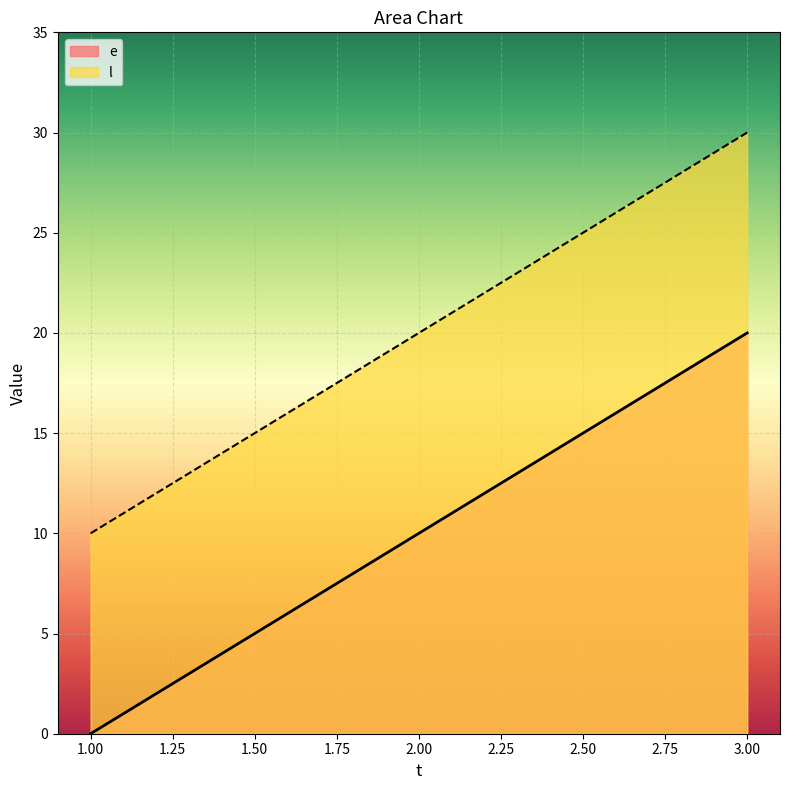

What is the difference between the maximum and minimum values in the e series?

20